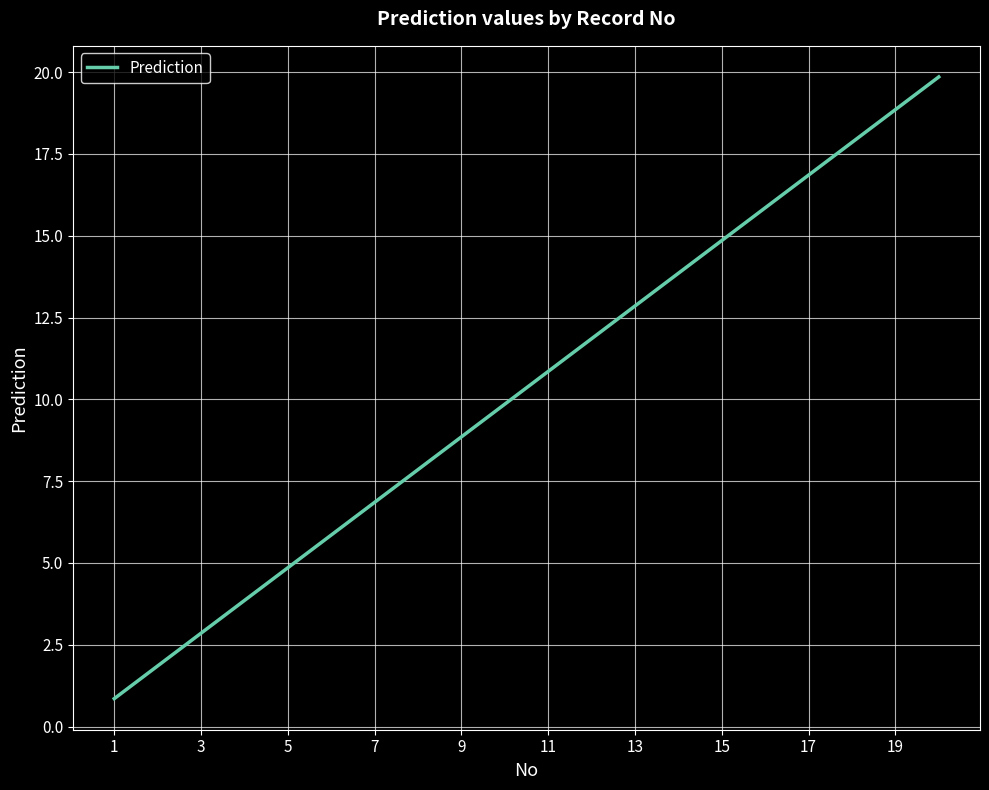

Count the number of data series in this chart.

1